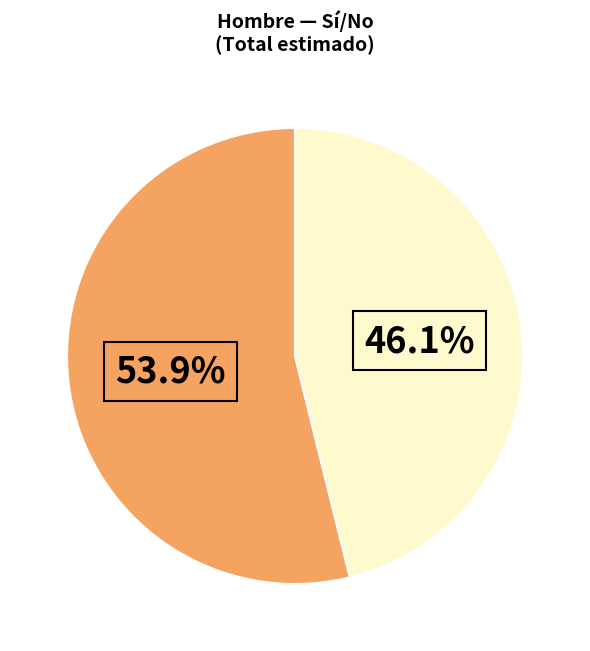

Does any single category account for the majority?

Yes